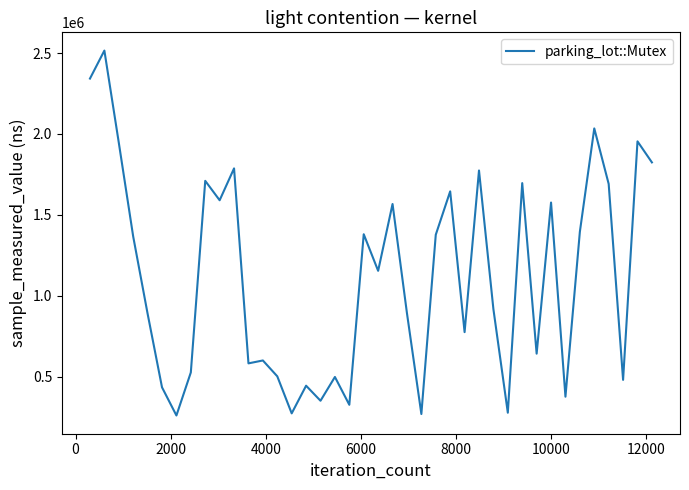

What is the maximum value shown in the chart?

2515000